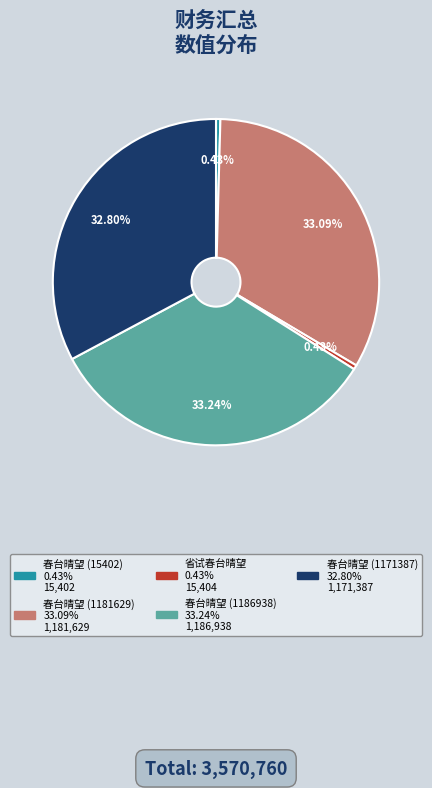

To the nearest percent, what portion does 春台晴望 (1171387) represent?

33%